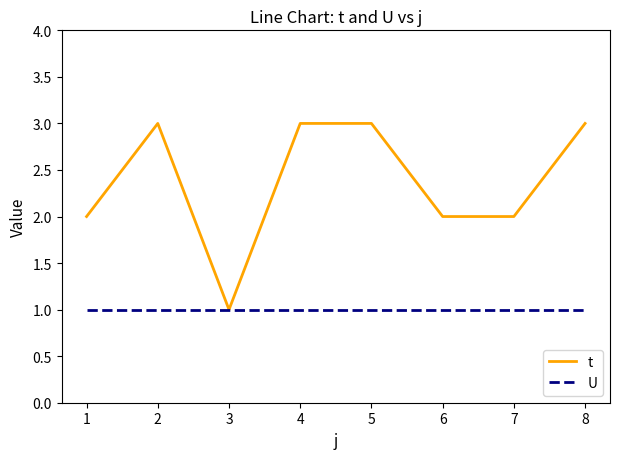

List the series in order of their peak value, lowest first.

U, t